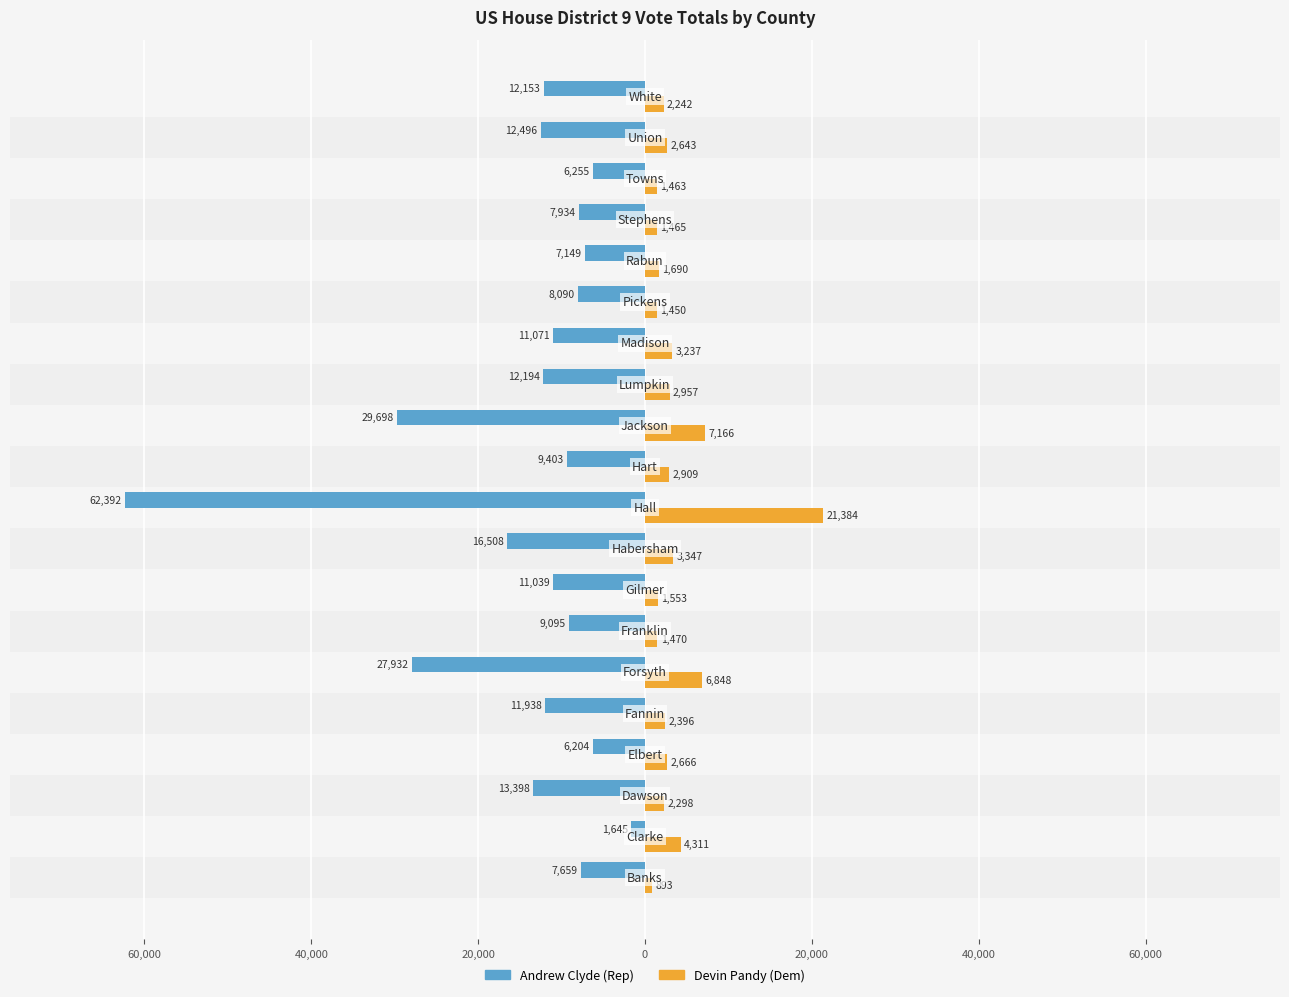

What is the value of the Devin Pandy (Dem) bar at the 16th from the left?

1690